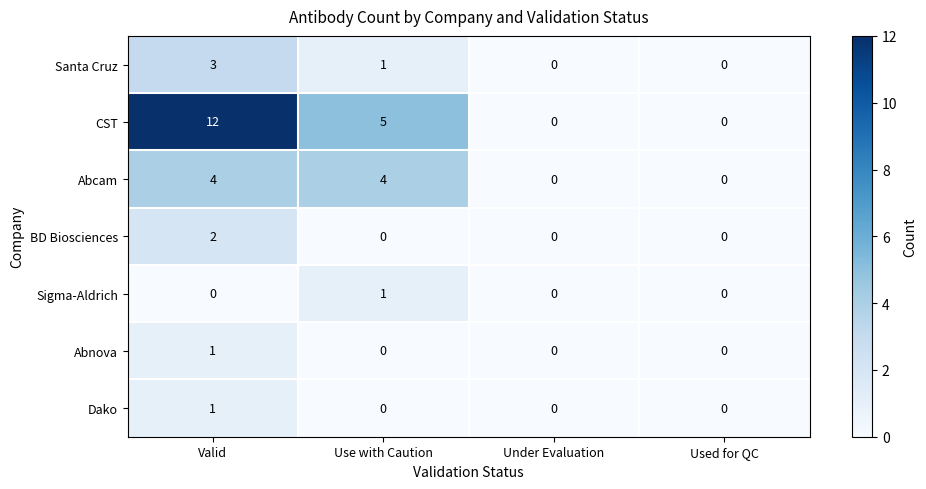

What is the greatest value displayed?

12